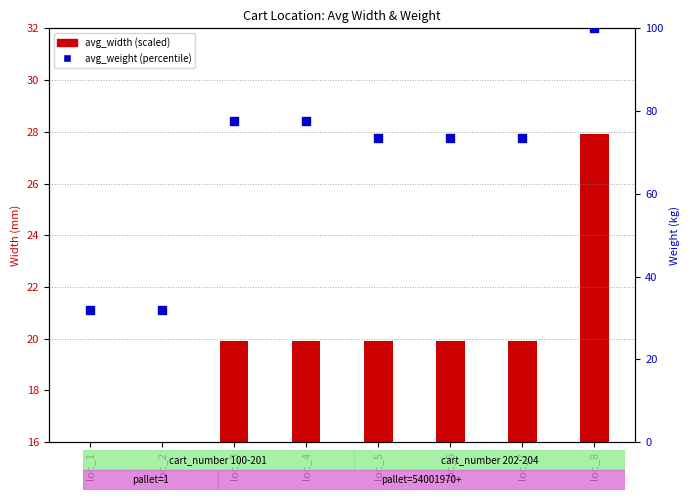

Which series has the widest spread of Y values?

avg_weight (percentile)